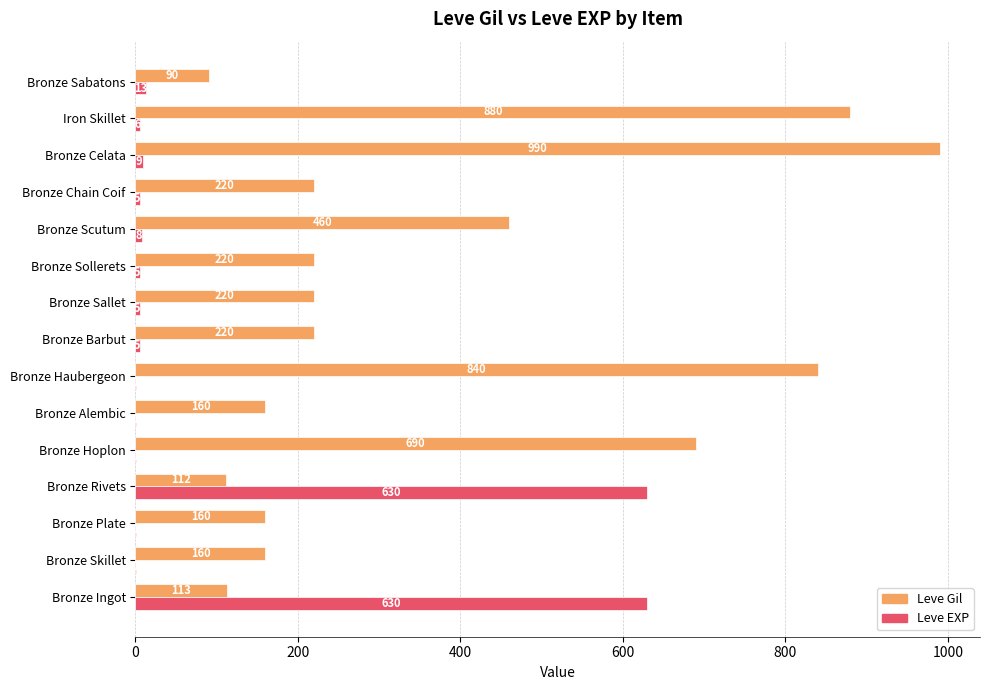

What is the sum of all Leve EXP values?

1321